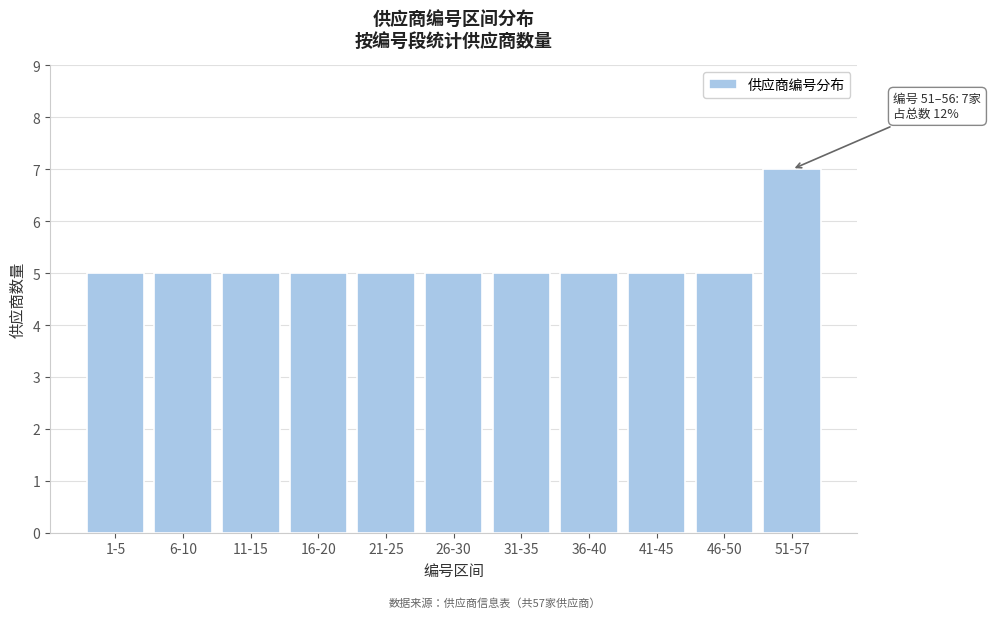

Reading right to left, what are all the values shown in this chart?

51-57=7	46-50=5	41-45=5	36-40=5	31-35=5	26-30=5	21-25=5	16-20=5	11-15=5	6-10=5	1-5=5